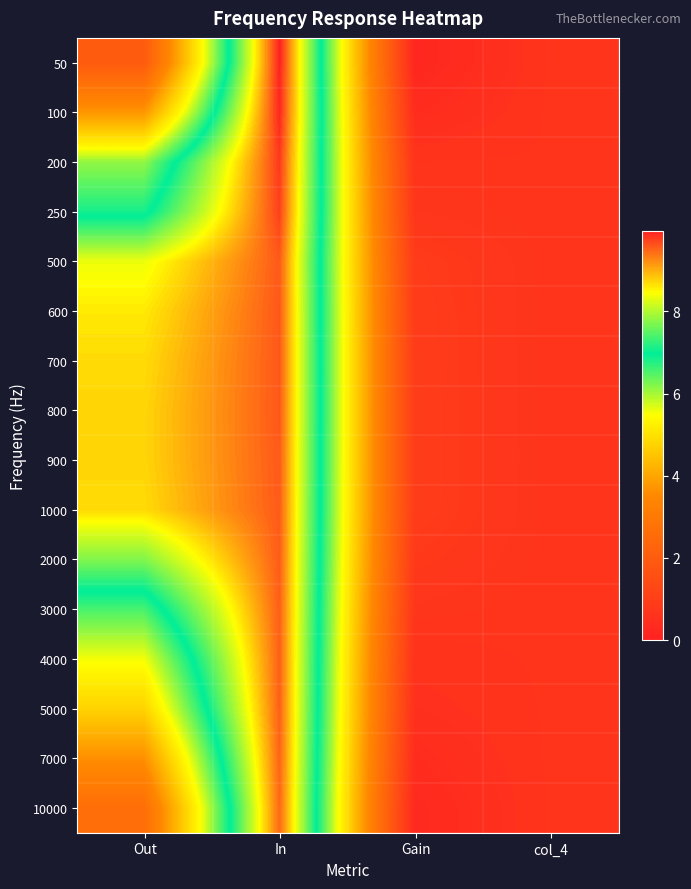

Reading right to left, extract all data points from this chart.

50: col_4=0.6	Gain=0.2	In=10.0	Out=2.0
100: col_4=0.6	Gain=0.4	In=9.9	Out=3.7
200: col_4=0.6	Gain=0.6	In=9.8	Out=6.1
250: col_4=0.6	Gain=0.7	In=9.8	Out=6.8
500: col_4=0.6	Gain=0.9	In=9.6	Out=8.4
600: col_4=0.6	Gain=0.9	In=9.6	Out=8.6
700: col_4=0.6	Gain=0.9	In=9.6	Out=8.7
800: col_4=0.6	Gain=0.9	In=9.6	Out=8.7
900: col_4=0.6	Gain=0.9	In=9.6	Out=8.7
1000: col_4=0.6	Gain=0.9	In=9.6	Out=8.7
2000: col_4=0.6	Gain=0.8	In=9.6	Out=7.7
3000: col_4=0.6	Gain=0.7	In=9.6	Out=6.5
4000: col_4=0.6	Gain=0.6	In=9.5	Out=5.5
5000: col_4=0.6	Gain=0.5	In=9.5	Out=4.8
7000: col_4=0.6	Gain=0.4	In=9.5	Out=3.6
10000: col_4=0.6	Gain=0.3	In=9.5	Out=2.6